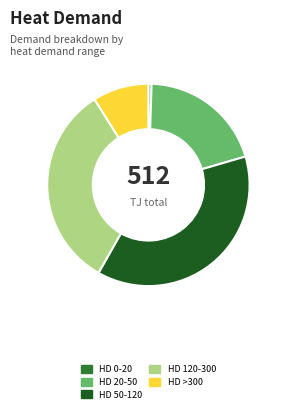

What is the largest slice in the pie chart?

HD 50-120